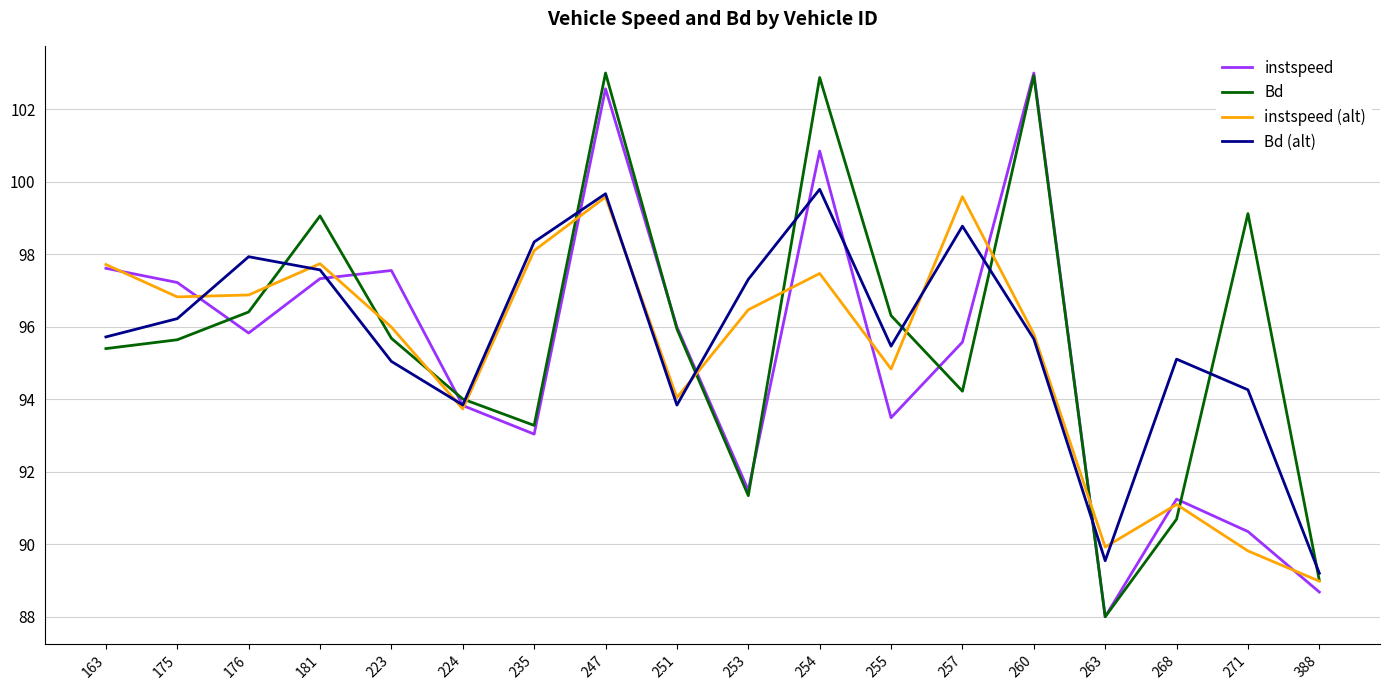

What are all the series names shown in the legend?

instspeed, Bd, instspeed (alt), Bd (alt)